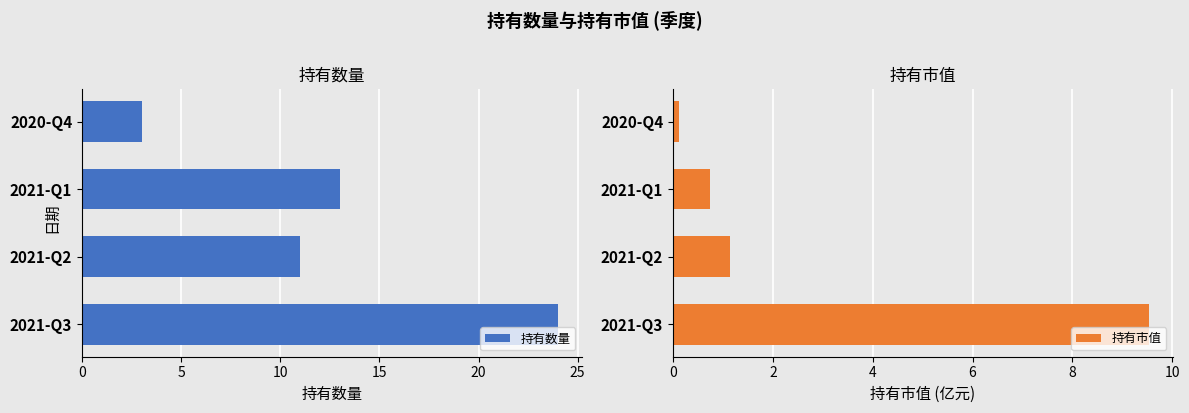

List the labels in order of 持有数量 value, smallest first.

2020-Q4, 2021-Q2, 2021-Q1, 2021-Q3